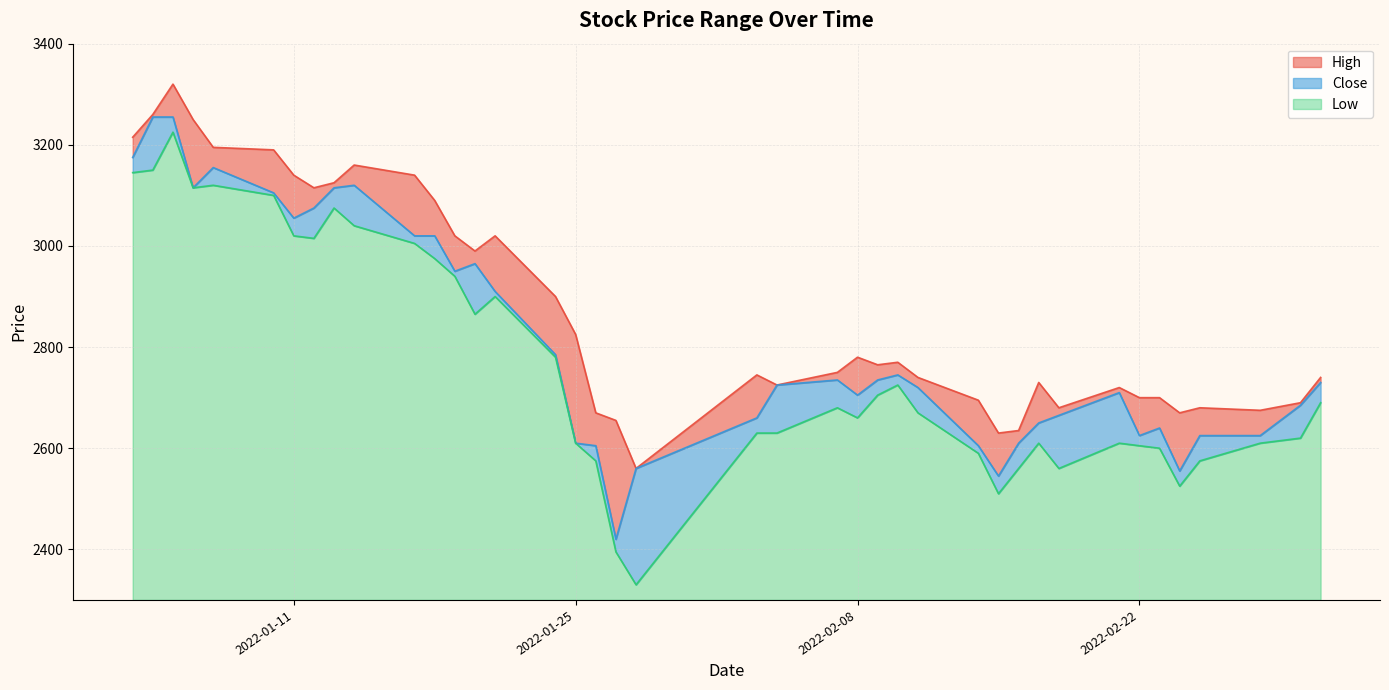

What are all the series names shown in the legend?

High, Close, Low